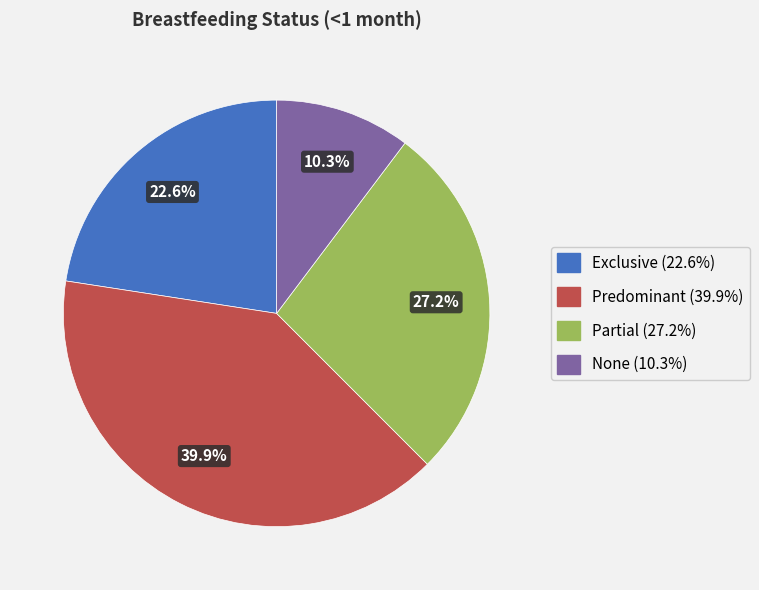

To the nearest percent, what percentage of the pie is Partial?

27%